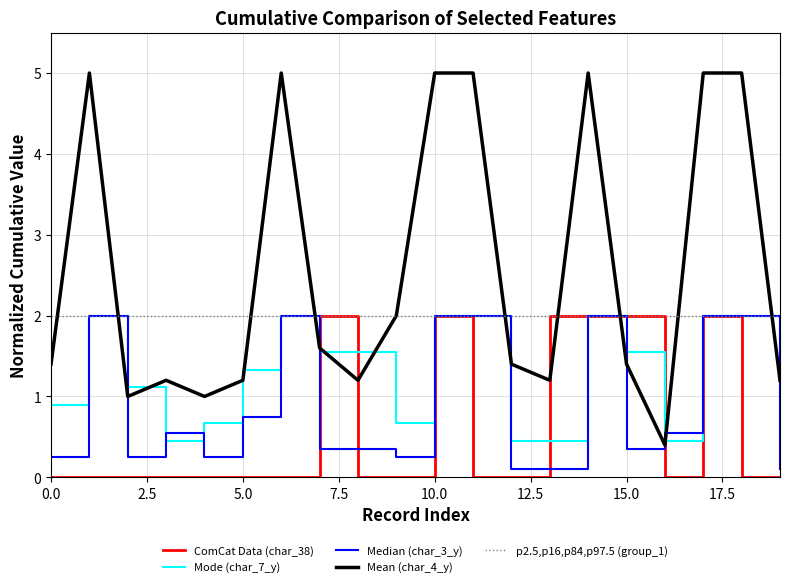

True or false: Mode (char_7_y) and Mean (char_4_y) cross at least once.

True